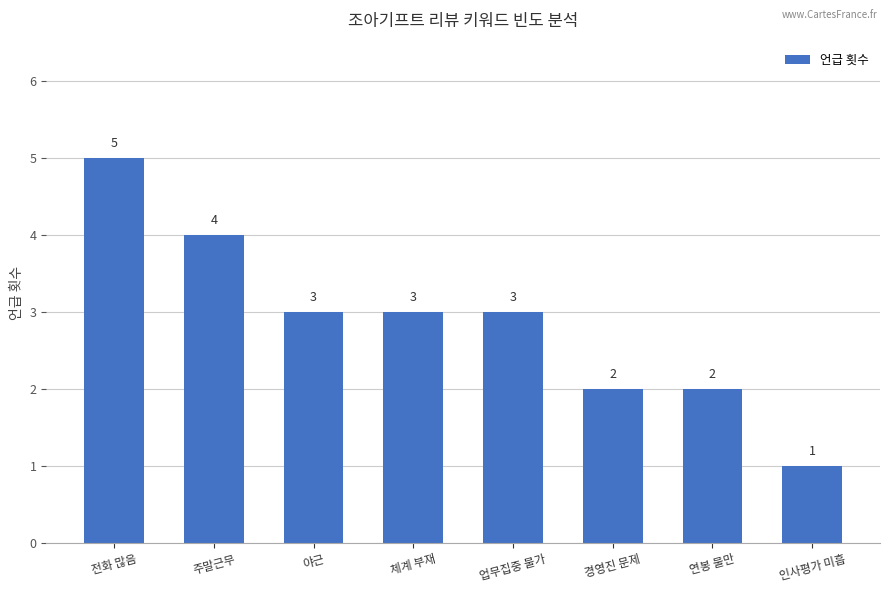

Between 체계 부재 and 인사평가 미흡, which is larger?

체계 부재